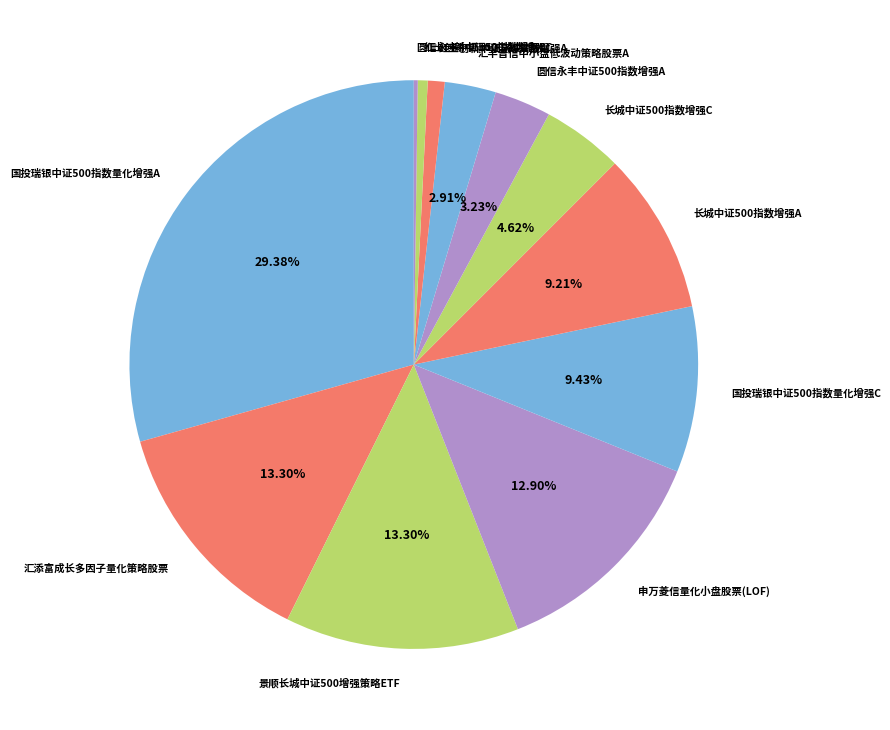

To the nearest percent, what is the combined percentage of 圆信永丰中证500指数增强A and 红土创新中证500指数增强A?

4%